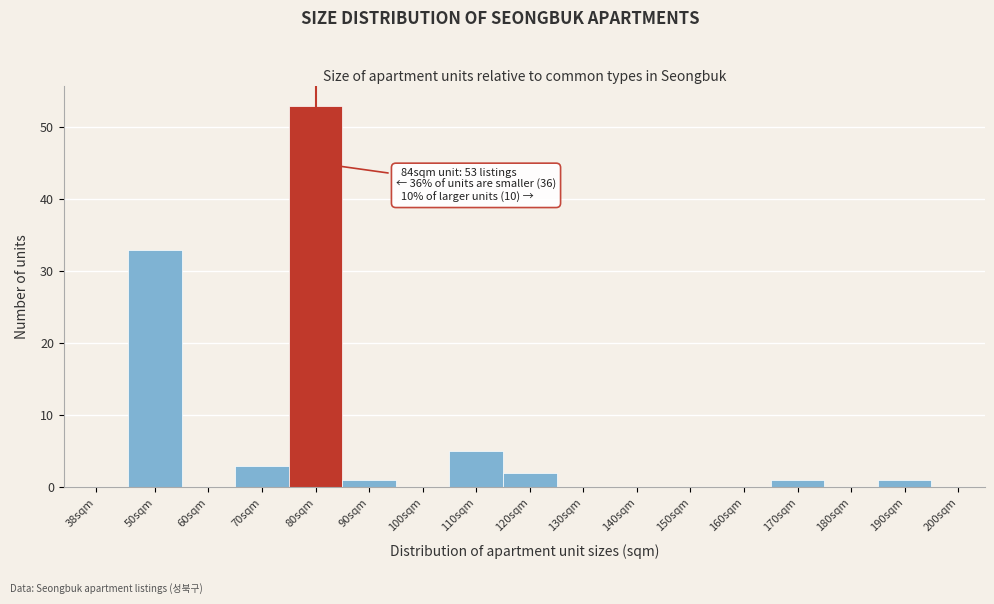

Reading left to right, transcribe all the data shown in this chart.

38sqm=0	50sqm=33	60sqm=0	70sqm=3	80sqm=53	90sqm=1	100sqm=0	110sqm=5	120sqm=2	130sqm=0	140sqm=0	150sqm=0	160sqm=0	170sqm=1	180sqm=0	190sqm=1	200sqm=0